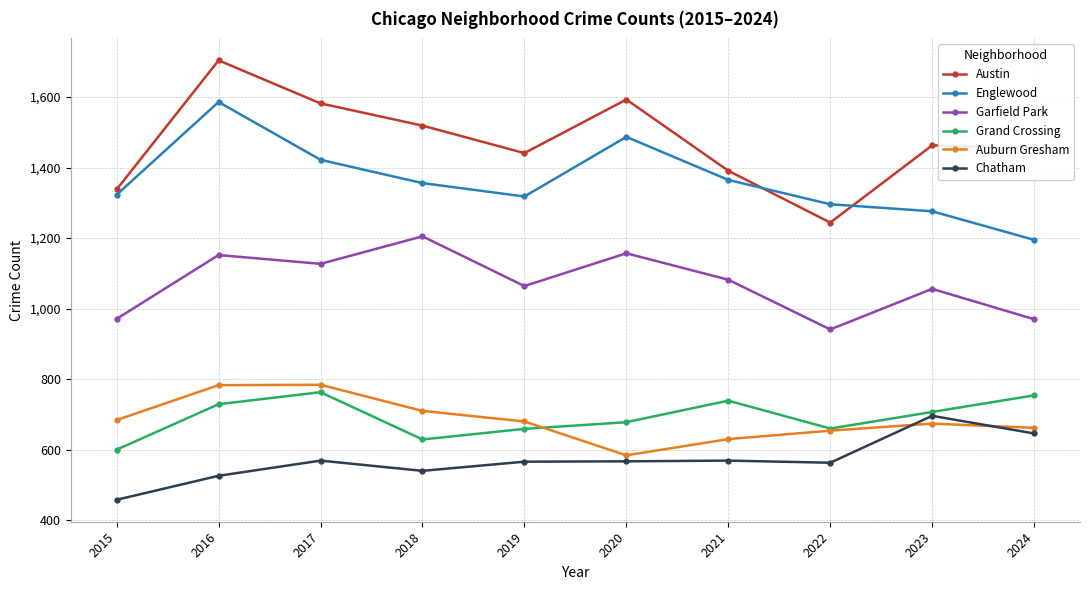

What value does the Auburn Gresham series have at 2019, to the nearest 5?

680